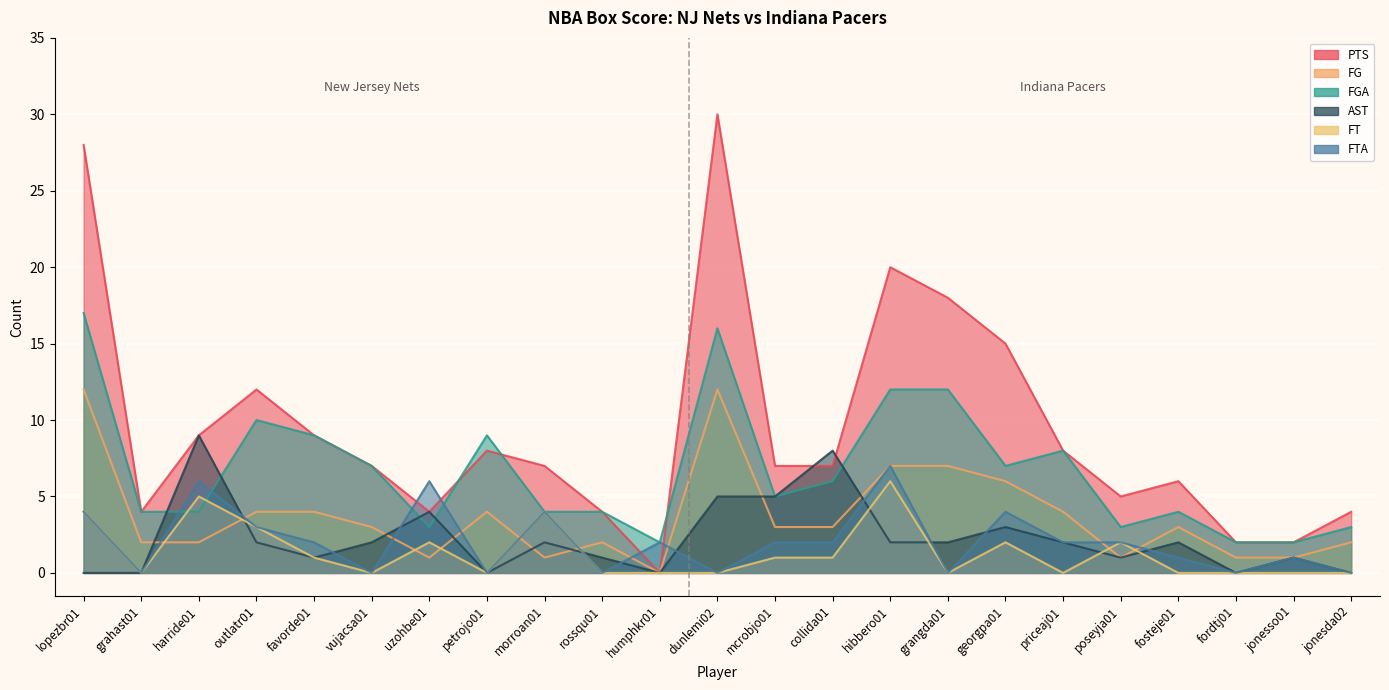

What is the value of the PTS point at the 6th from the left?

7